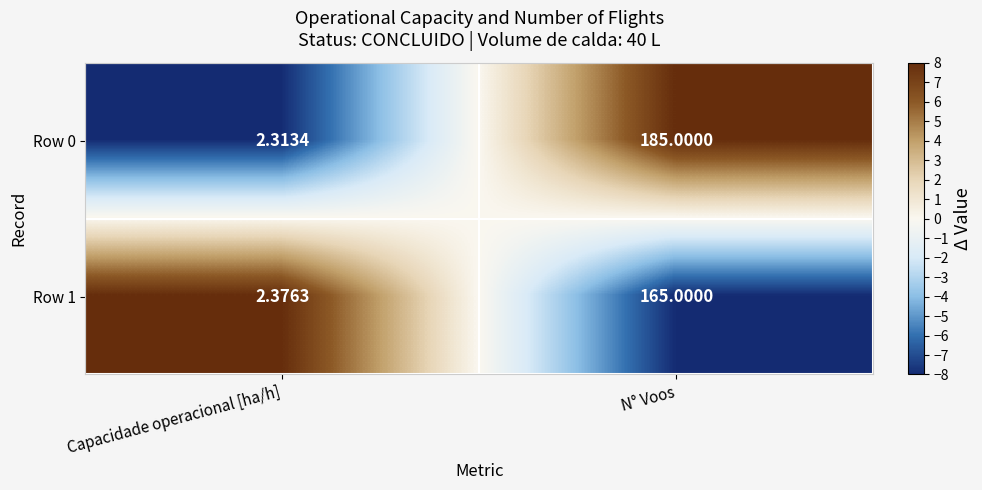

At how many categories does at least one series exceed 4?

1